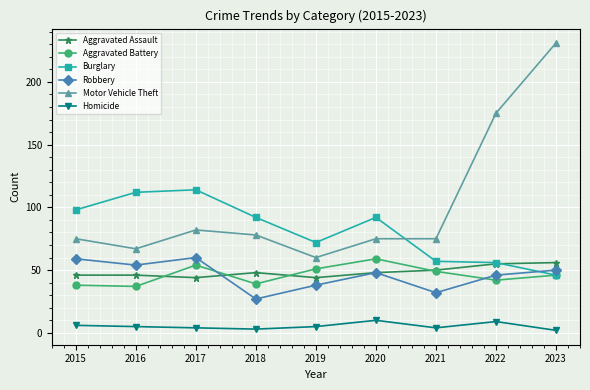

True or false: Aggravated Battery and Homicide cross at least once.

False